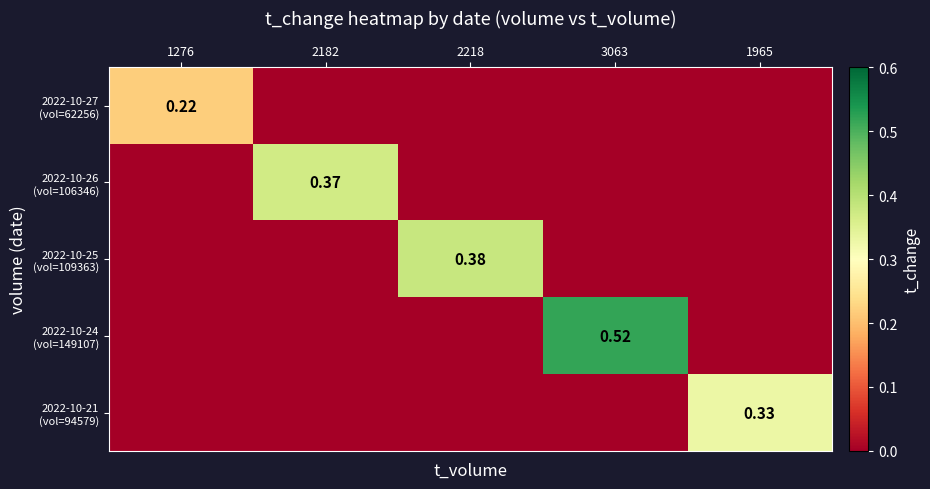

What is the average value of the 2022-10-21 (vol=94579) series?

0.1